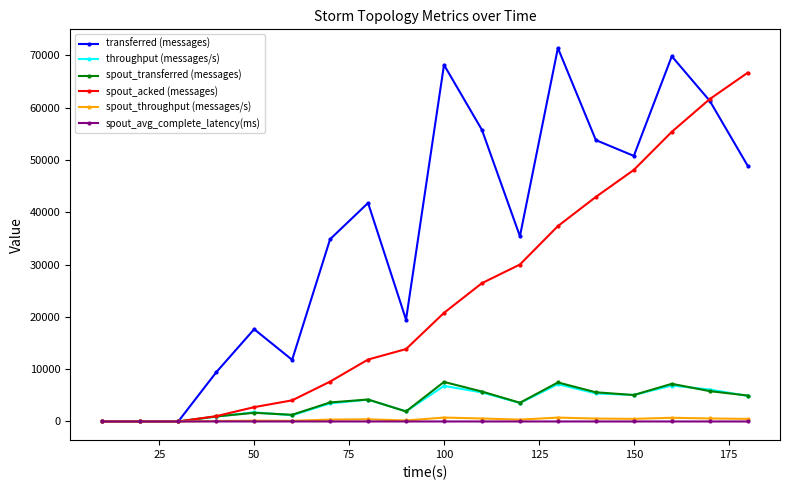

What is the value of the throughput (messages/s) point at the 14th from the left?

5361.0